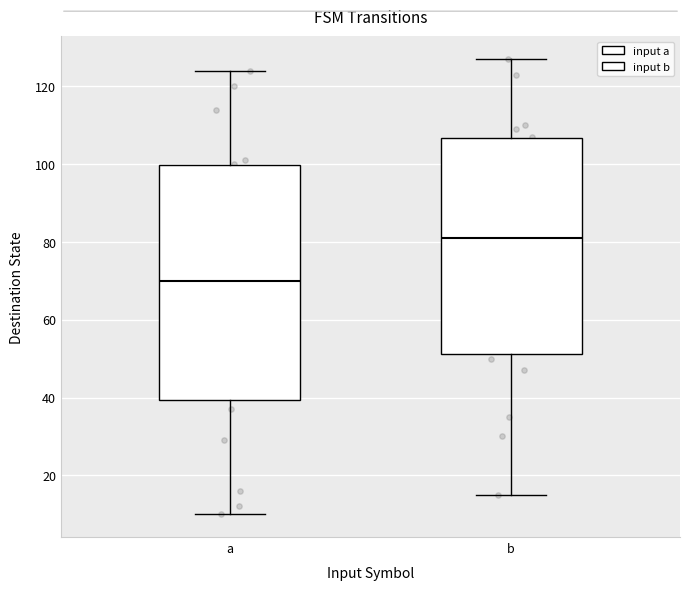

Reading left to right, read every box against the y-axis: the position of its median line, the range the box covers, and the ends of its whiskers. The values are not printed on the chart, so give them approximately, as read against the axis.

a: median 70, box 40 to 100, whiskers 10 to 124
b: median 82, box 52 to 106, whiskers 16 to 128